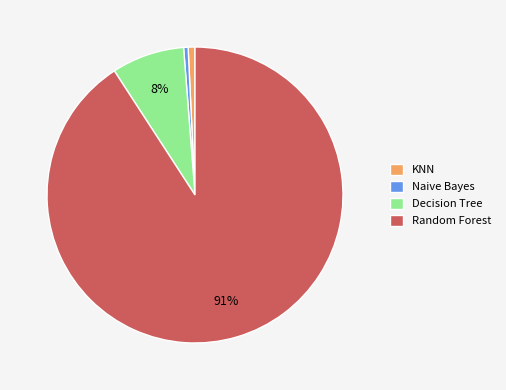

To the nearest percent, what percentage of the pie is KNN?

1%